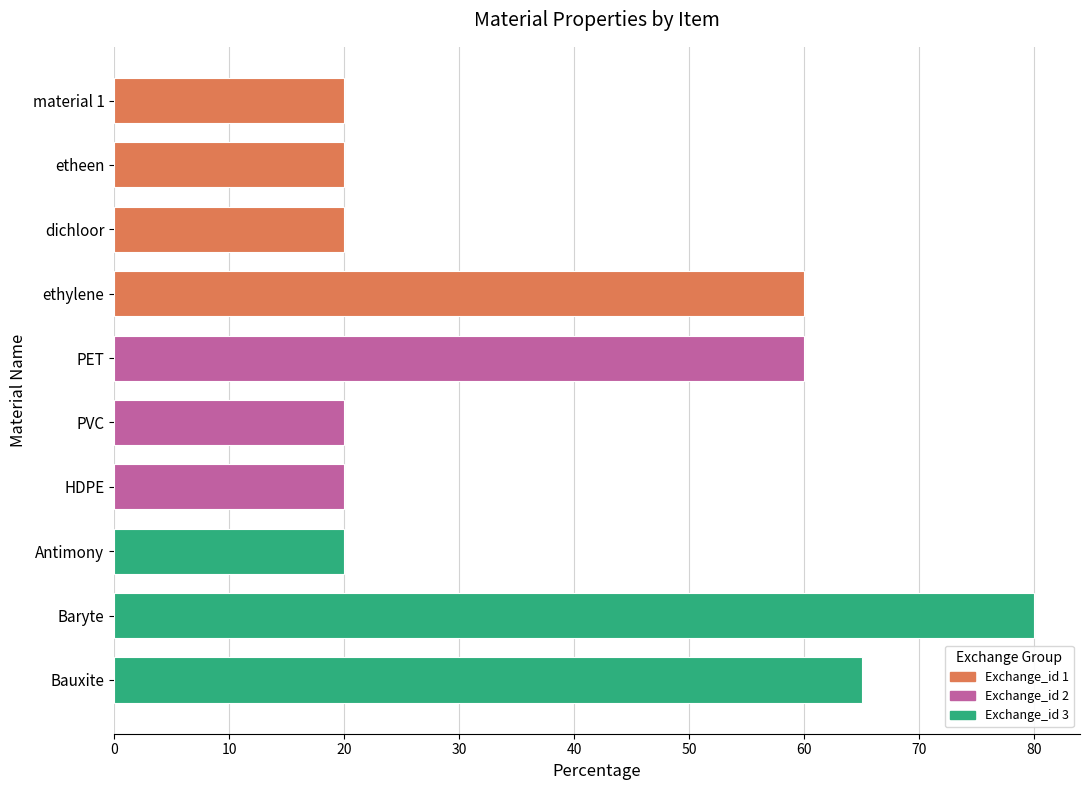

What is the sum of the values at dichloor and Bauxite?

85